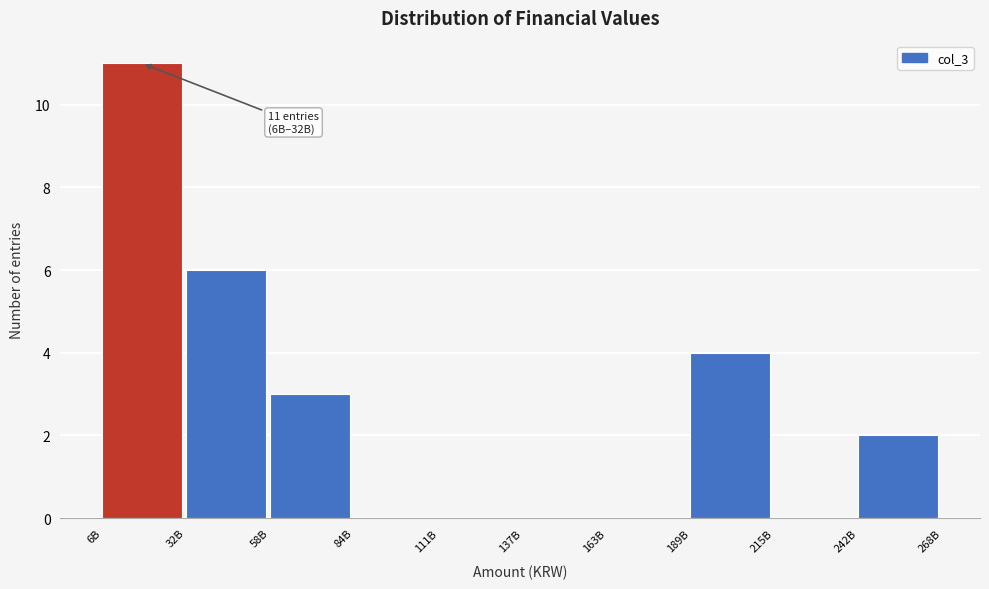

Reading left to right, what are all the values shown in this chart?

6B=11	32B=6	58B=3	84B=0	111B=0	137B=0	163B=0	189B=4	215B=0	242B=2